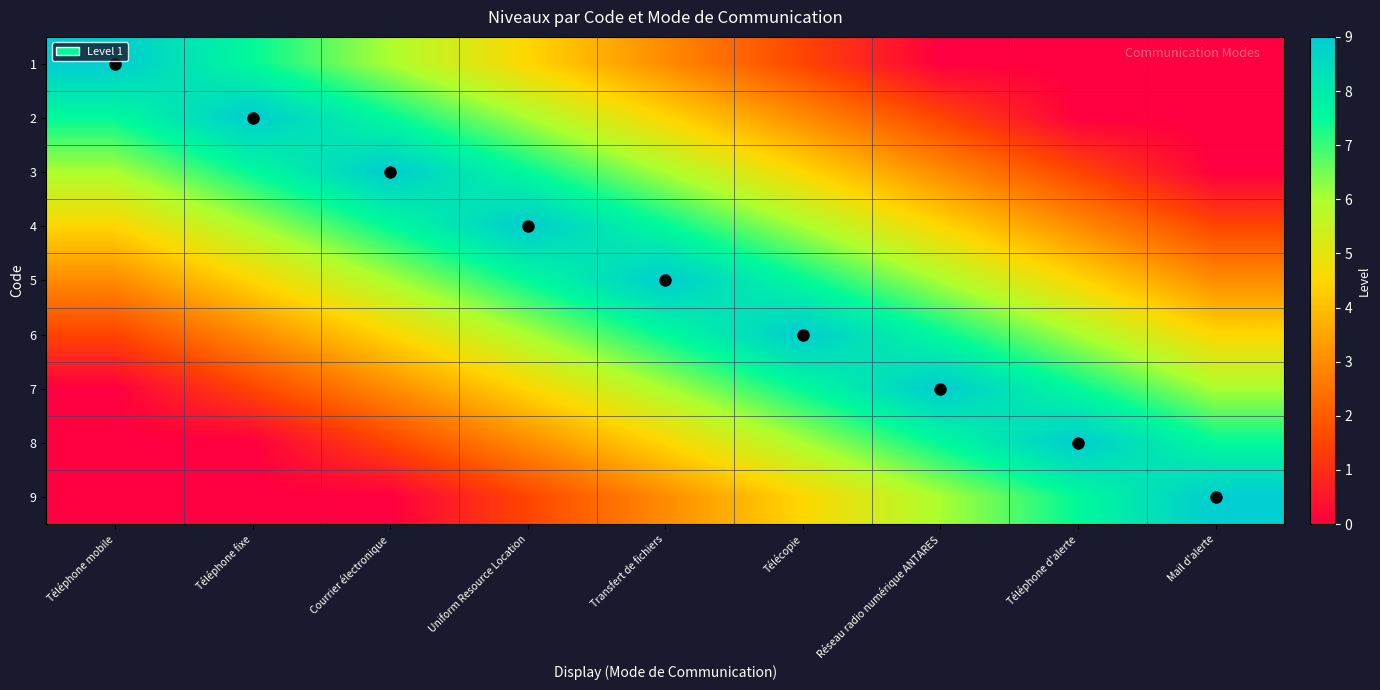

Which series has the largest total across all categories?

5